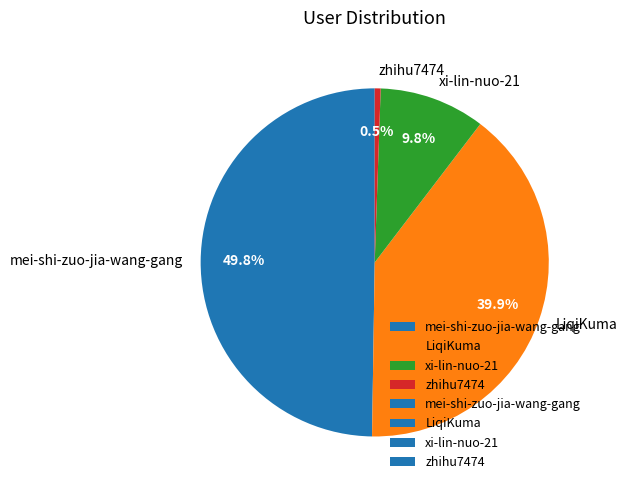

Which category has the biggest portion of the pie?

mei-shi-zuo-jia-wang-gang